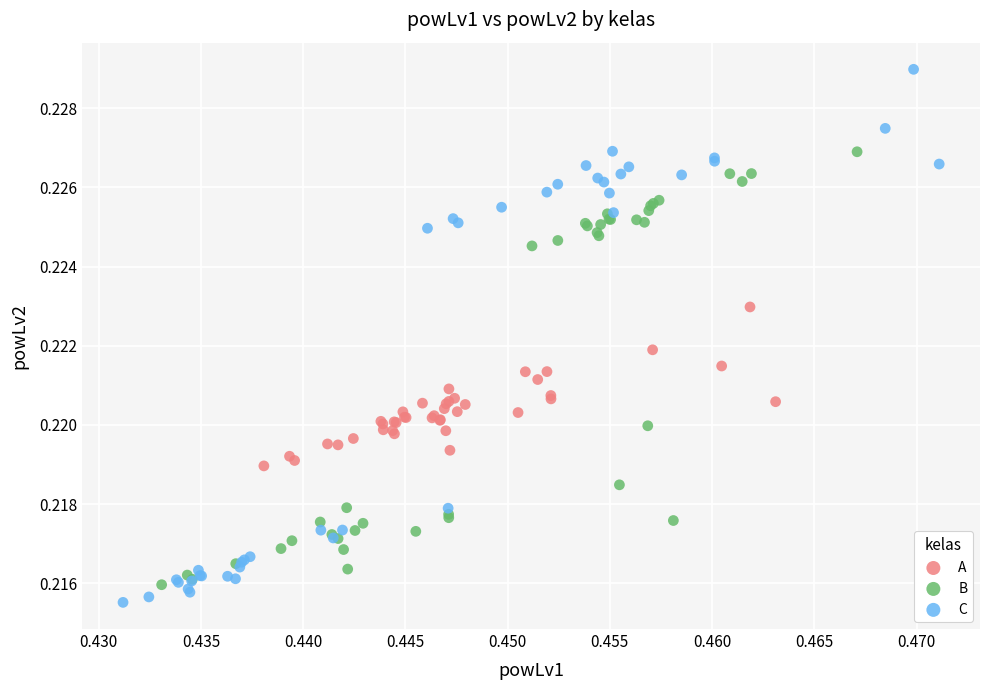

Which series reaches the maximum Y coordinate?

C